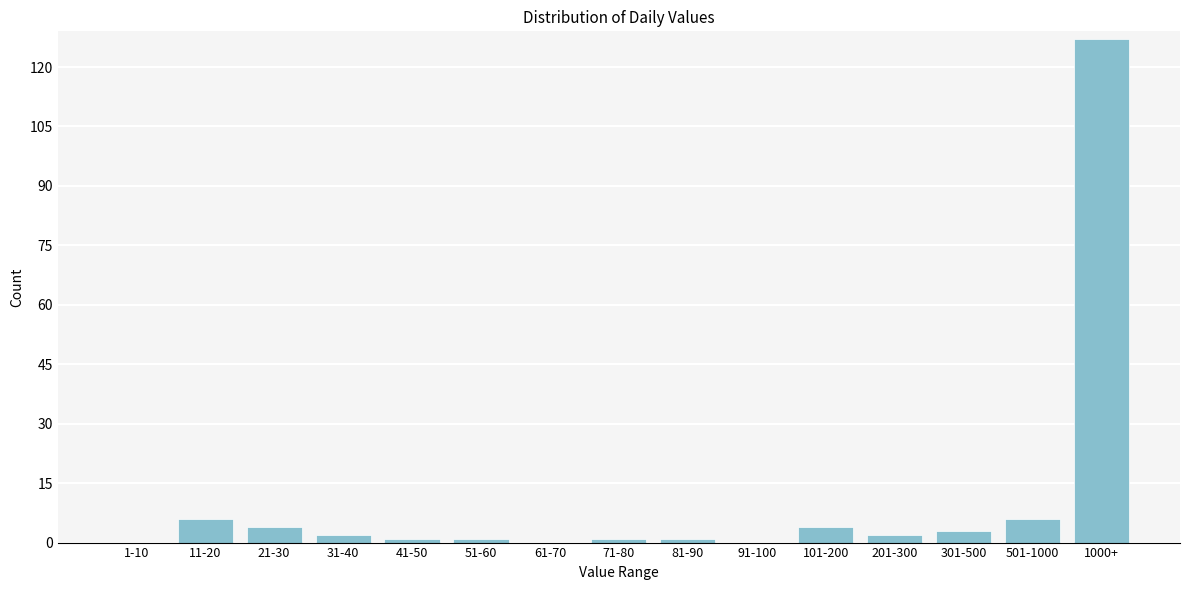

Reading left to right, transcribe all the data shown in this chart.

1-10=0	11-20=6	21-30=4	31-40=2	41-50=1	51-60=1	61-70=0	71-80=1	81-90=1	91-100=0	101-200=4	201-300=2	301-500=3	501-1000=6	1000+=127